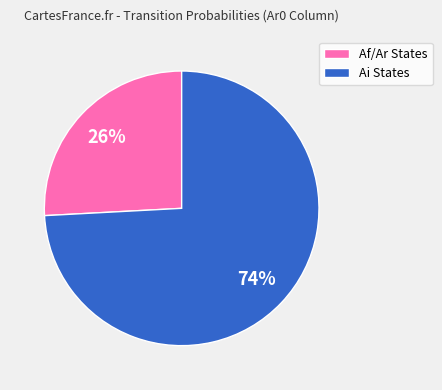

Rank the categories by value from lowest to highest.

Af/Ar States, Ai States